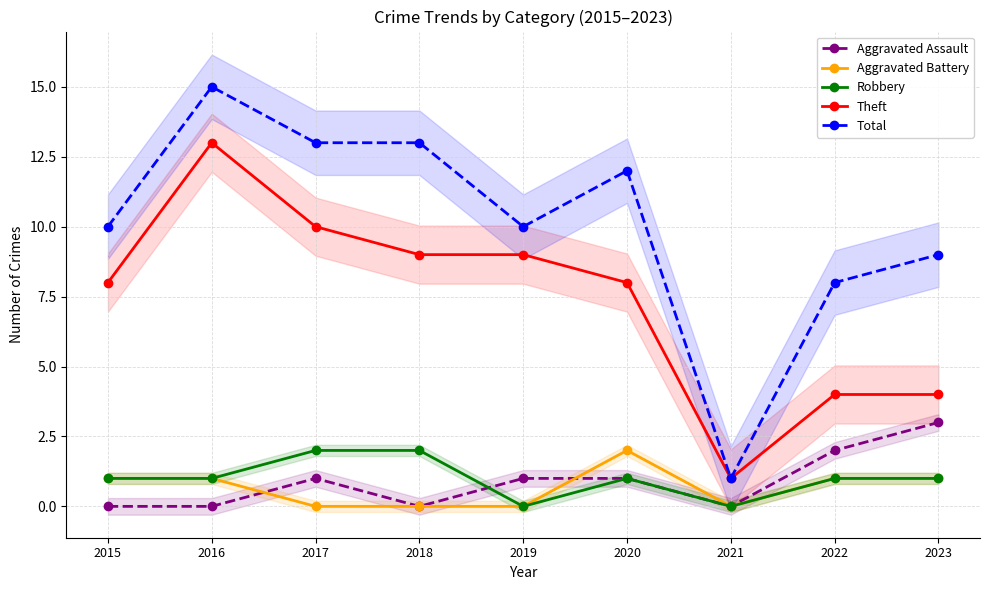

Which series has the widest spread of values?

Total